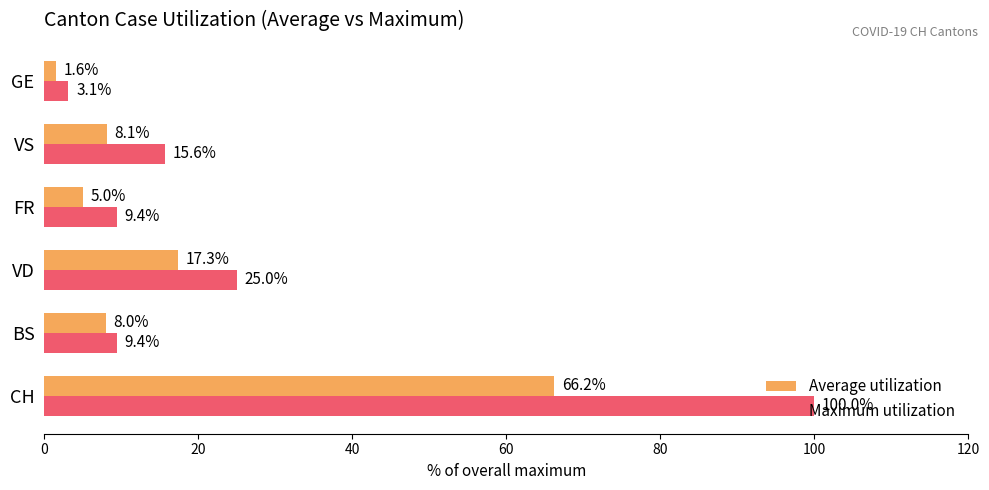

The value of Maximum utilization at VD is 42.8. True or false?

False